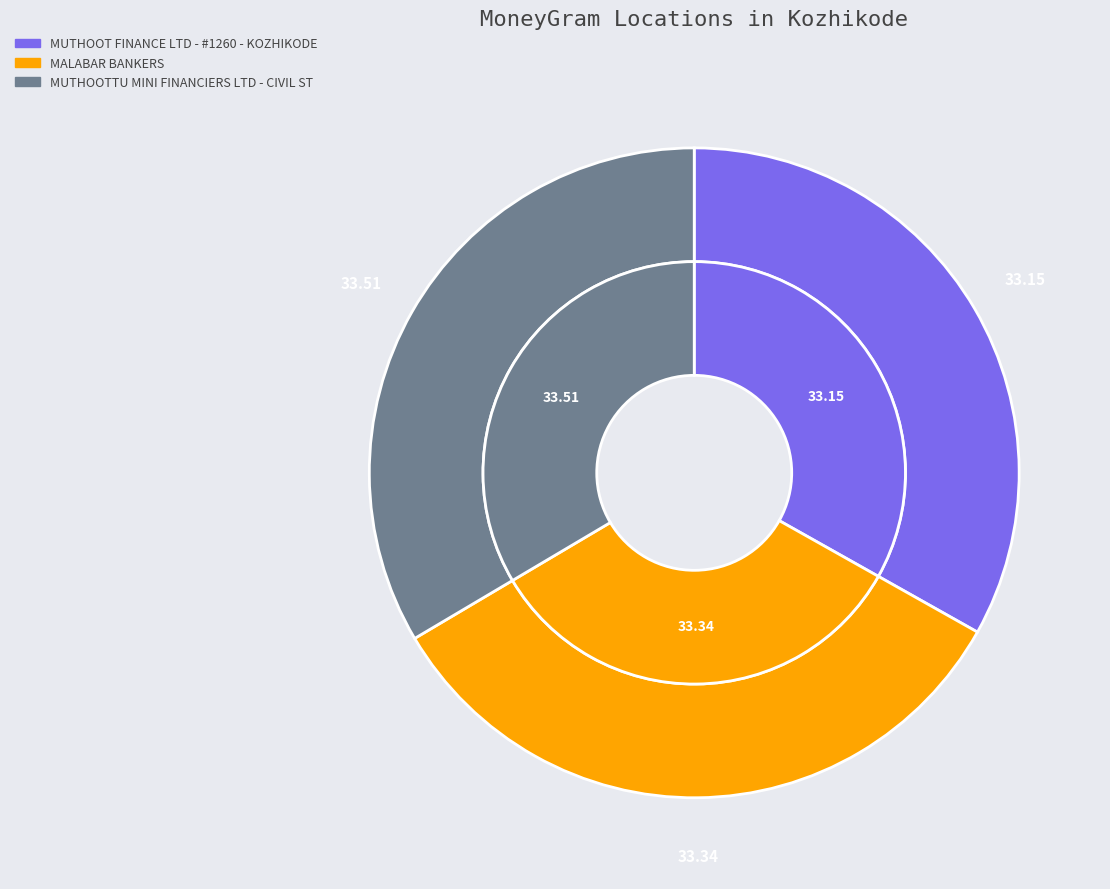

To the nearest percent, what is the combined percentage of MALABAR BANKERS and MUTHOOTTU MINI FINANCIERS LTD - CIVIL ST?

67%